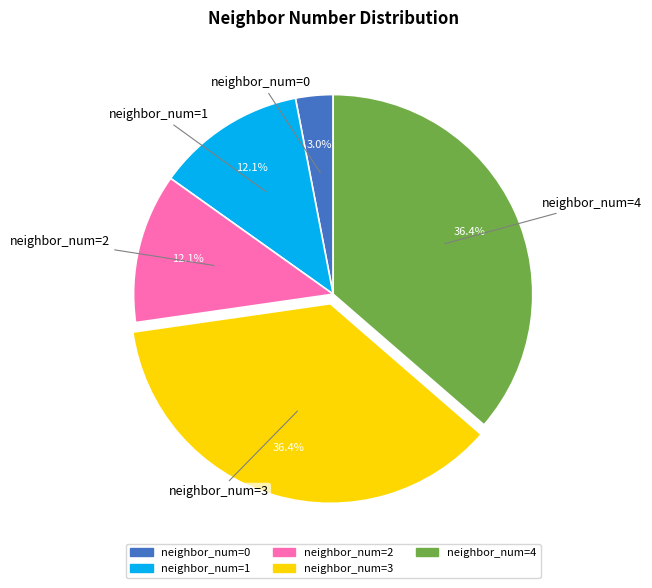

To the nearest percent, what percentage of the pie is neighbor_num=3?

36%